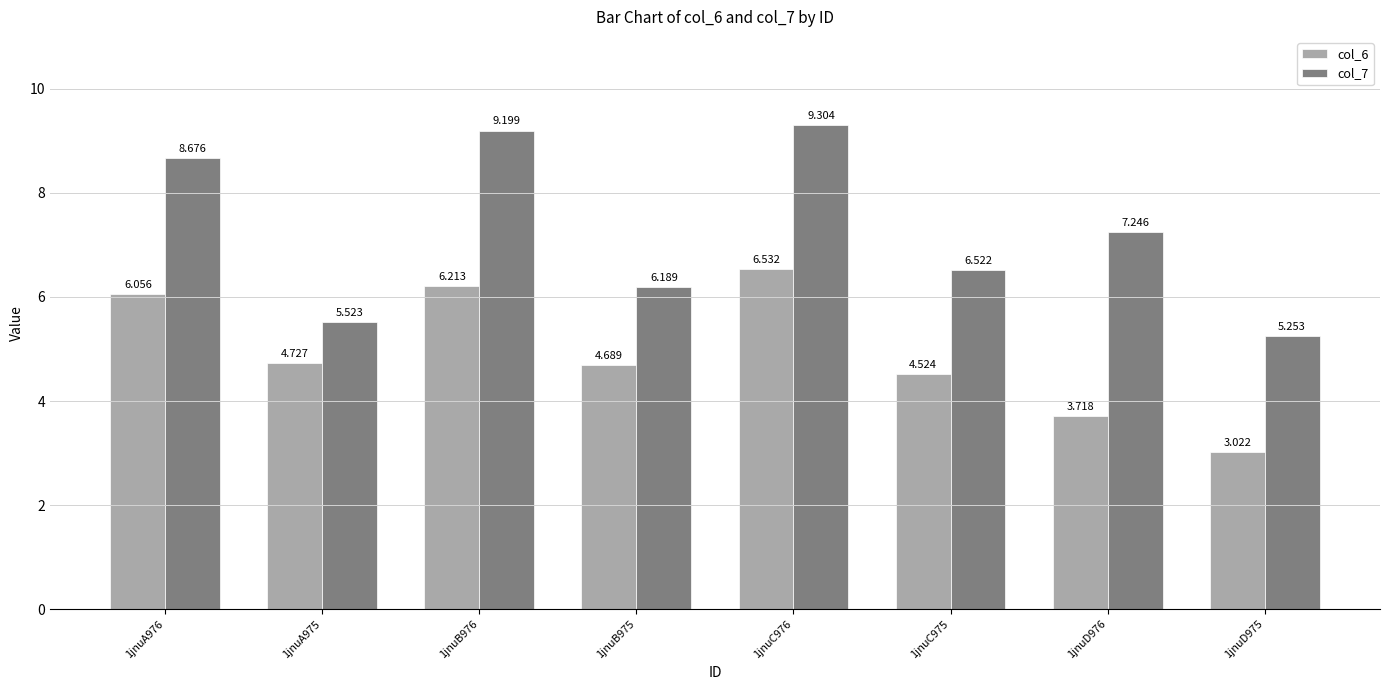

Is the value of col_6 at 1jnuB976 greater than the value of col_7 at 1jnuD976?

No